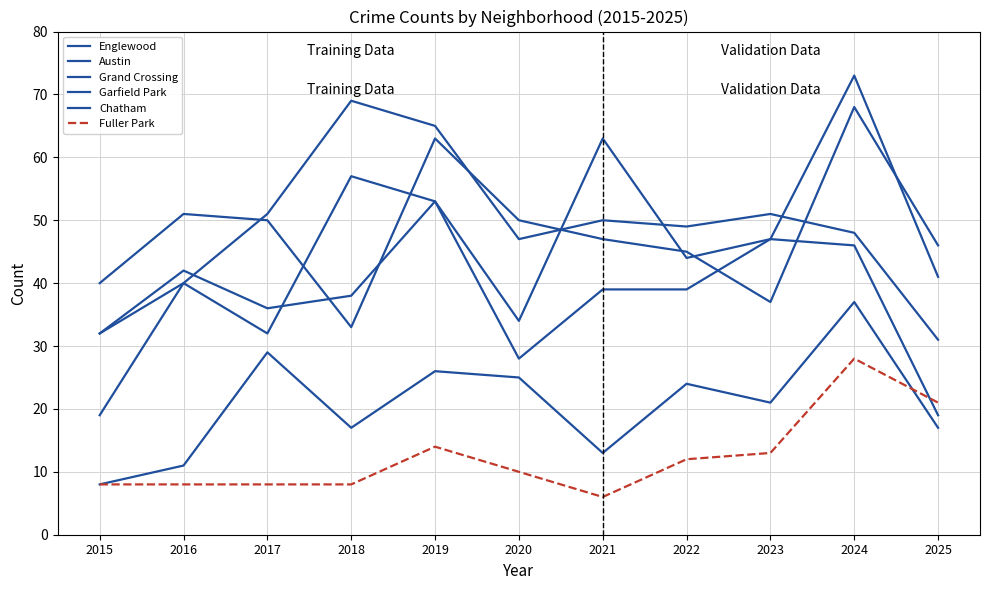

Which series has the widest spread of values?

Garfield Park